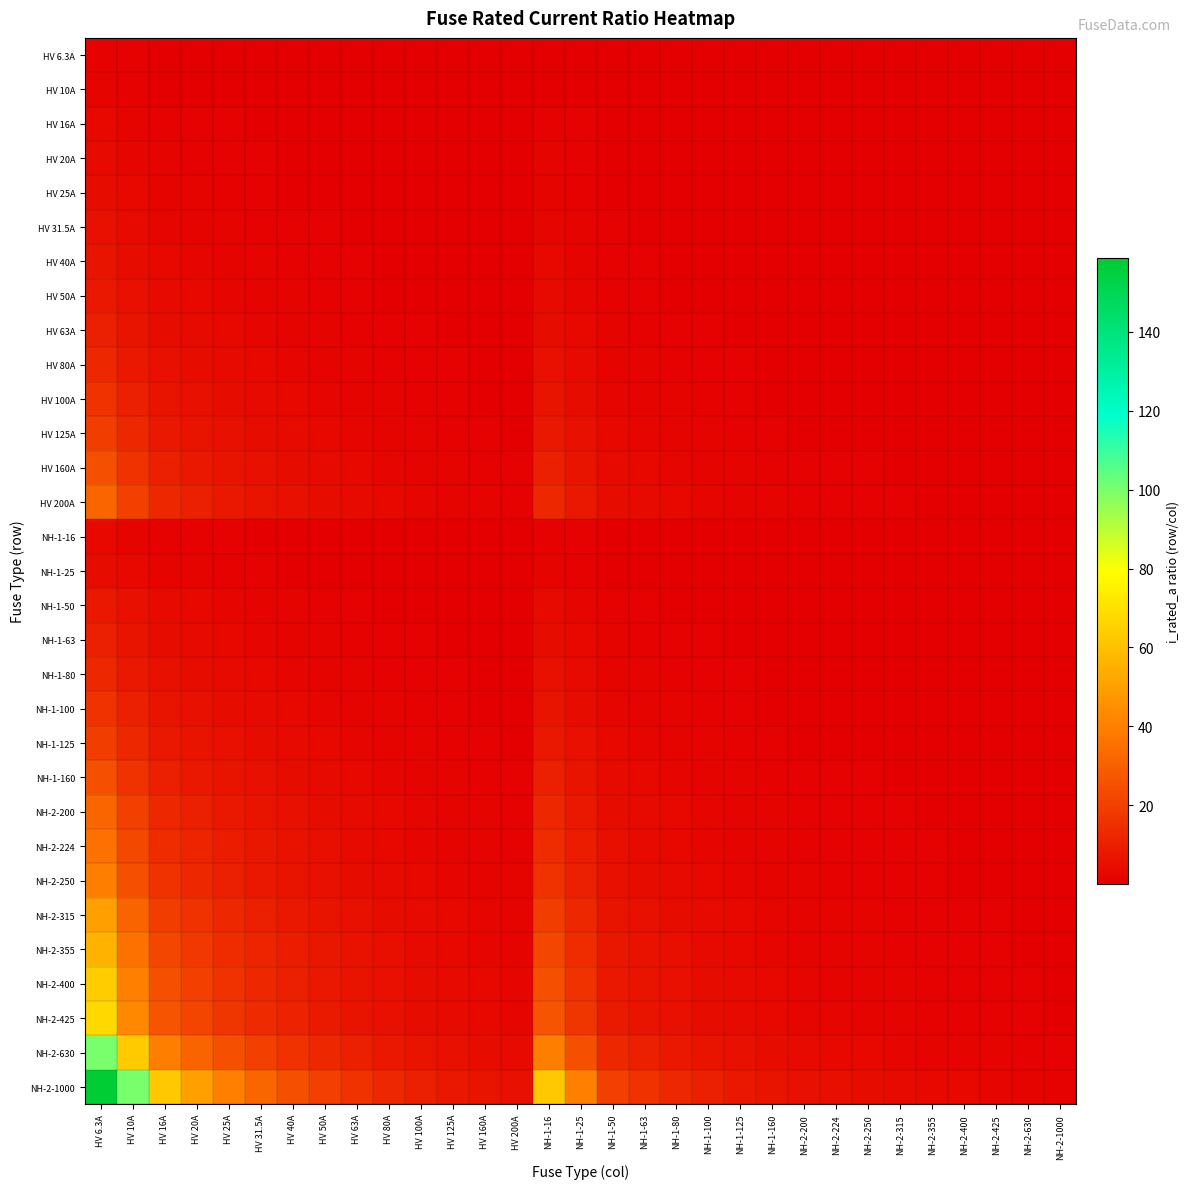

What is the total value across all series at HV 100A?

53.4